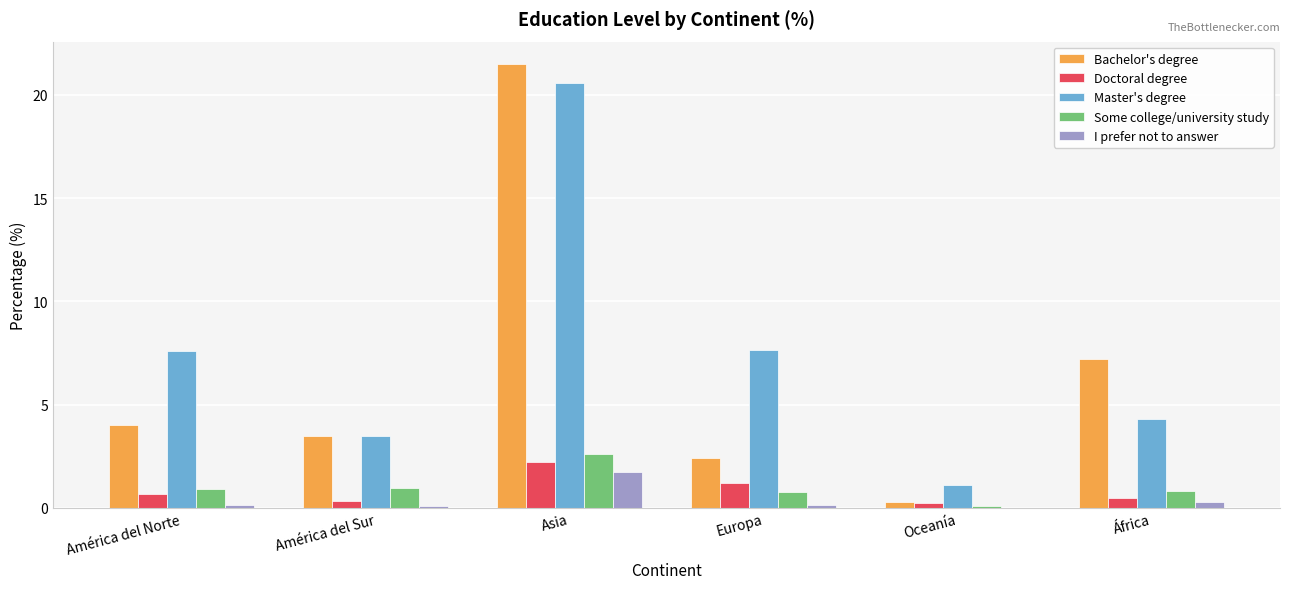

Which category has the highest value in the Bachelor's degree series?

Asia